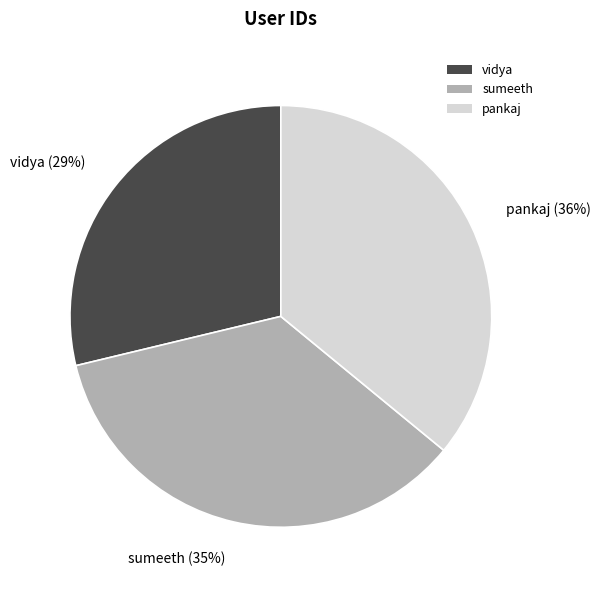

What percentage is the pankaj slice, to the nearest percent?

36%